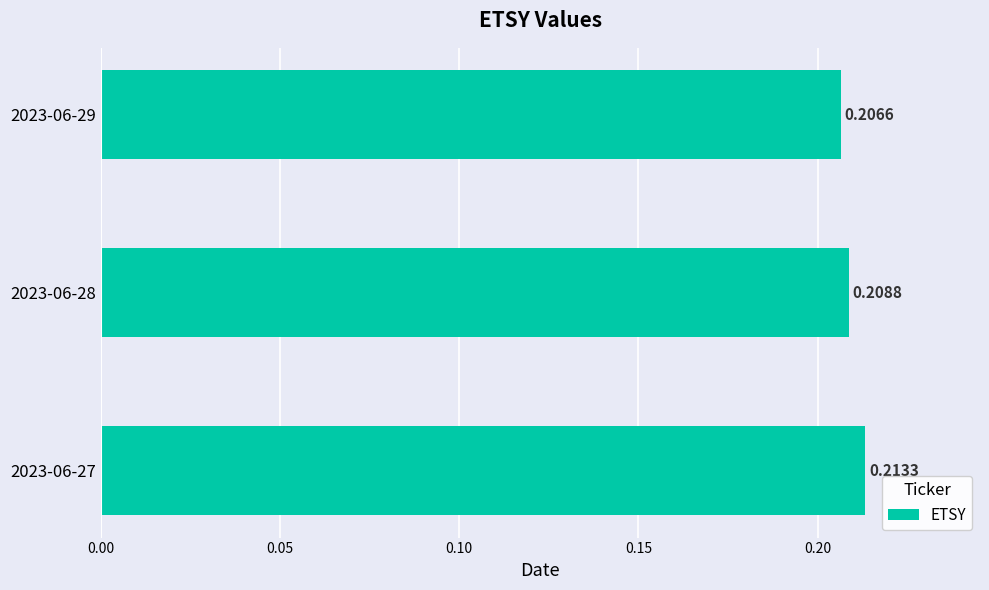

Between 2023-06-28 and 2023-06-29, which is larger?

2023-06-28